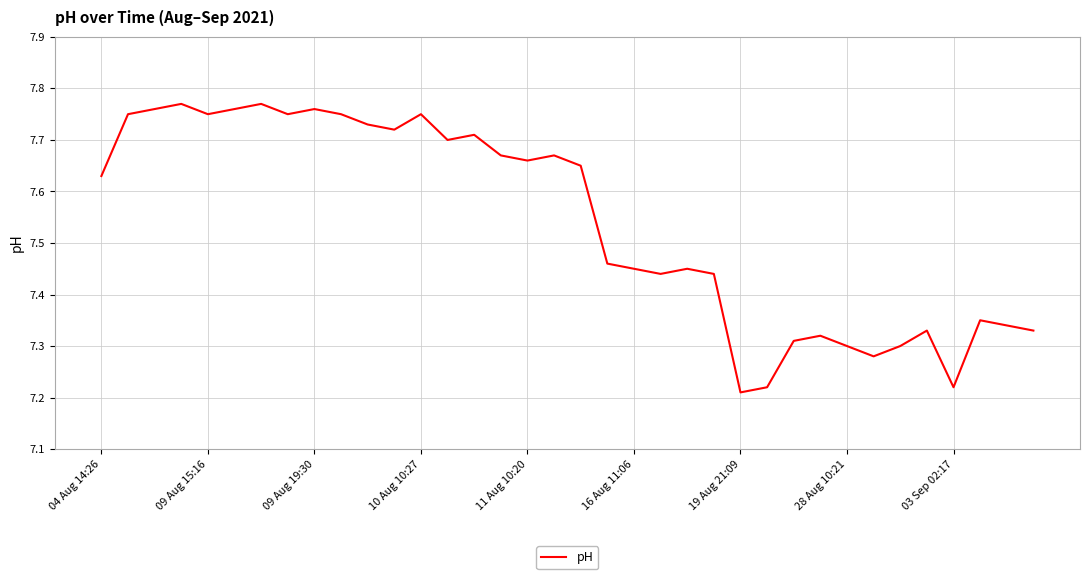

What is the difference between the maximum and minimum values?

0.6